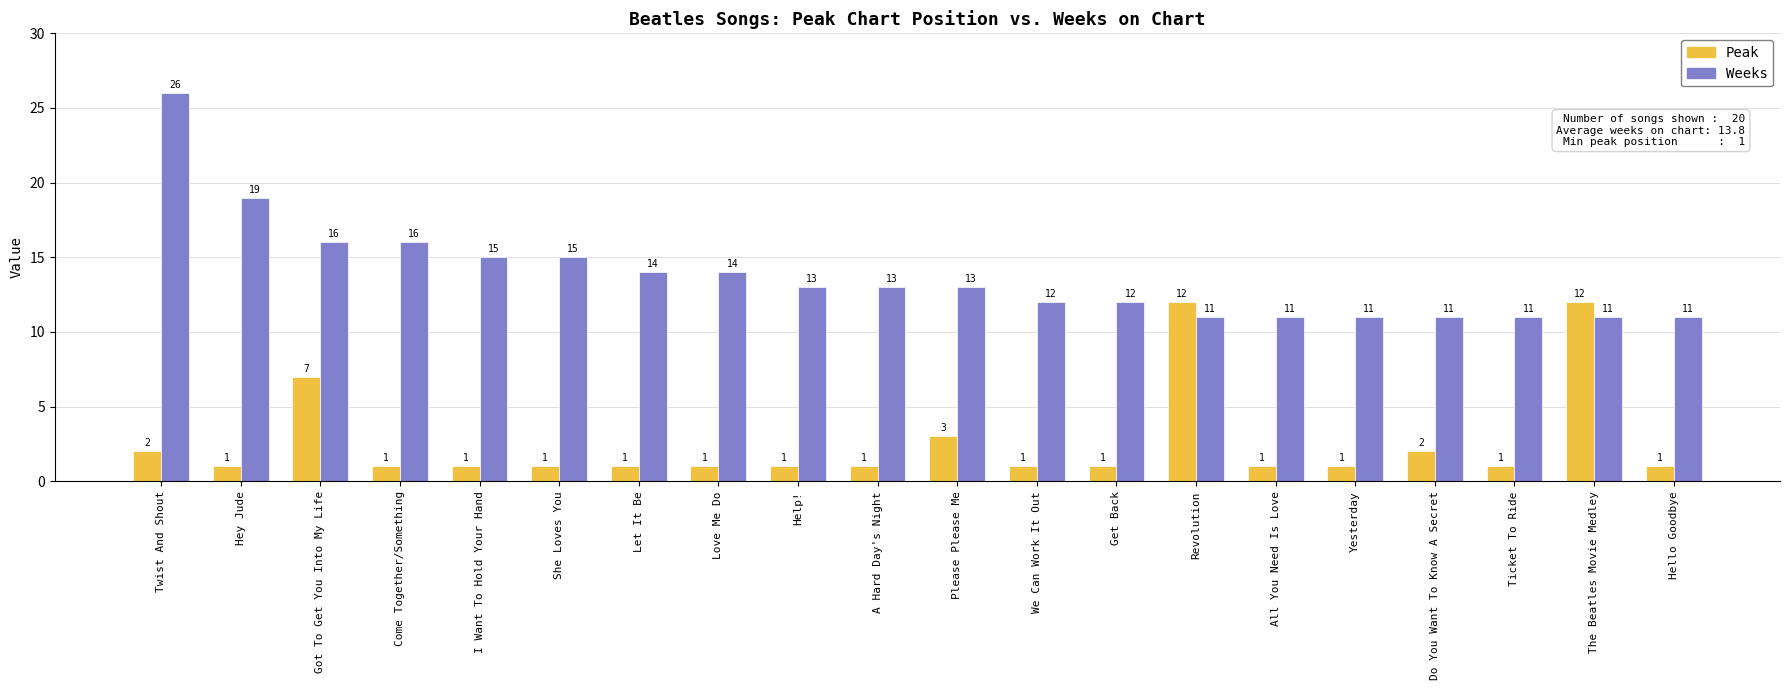

Does the chart contain stacked bars?

No